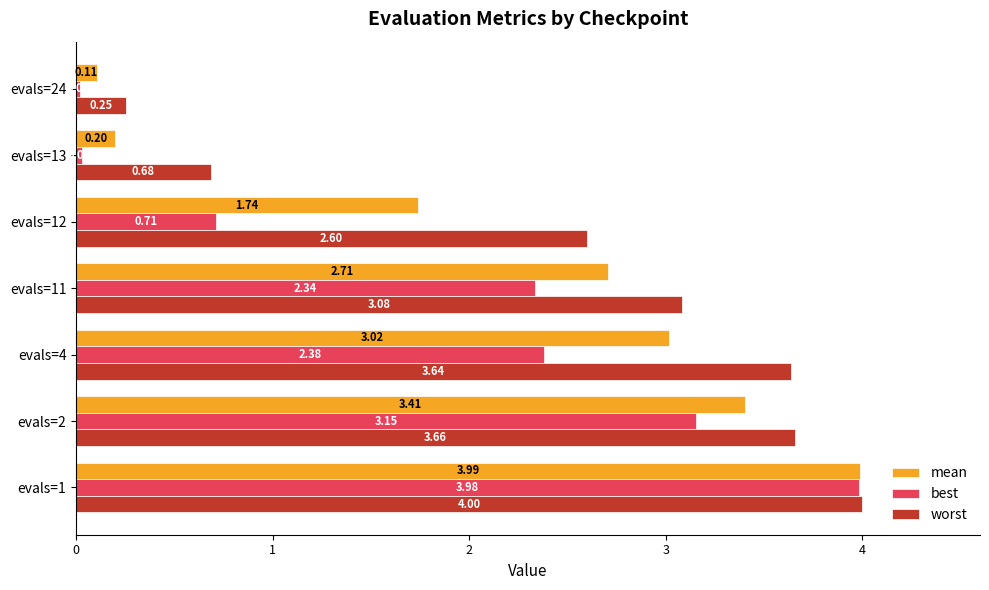

What is the difference between the maximum and second lowest values in the worst series?

3.3